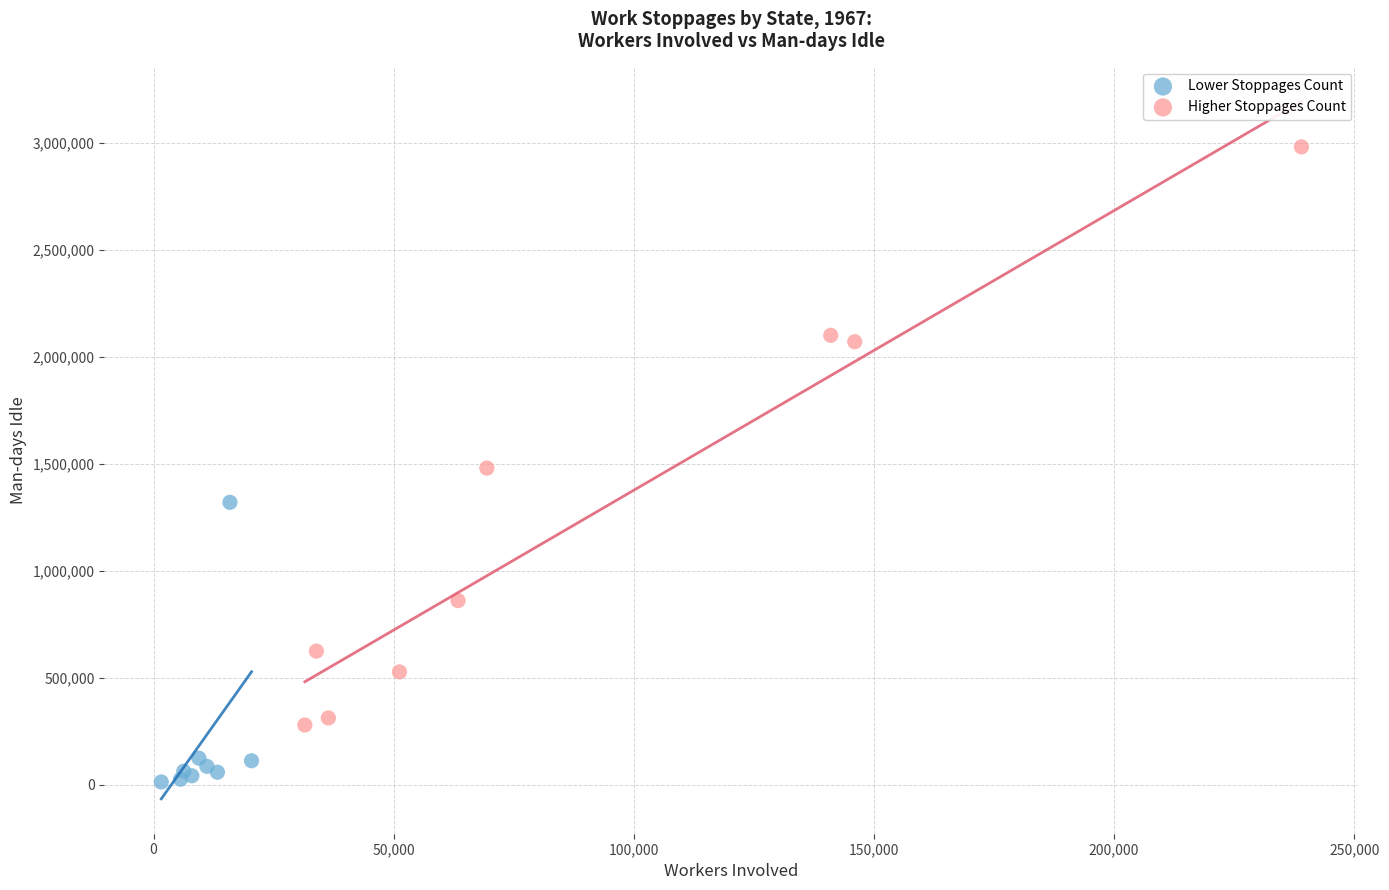

What are all the series names shown in the legend?

Lower Stoppages Count, Higher Stoppages Count